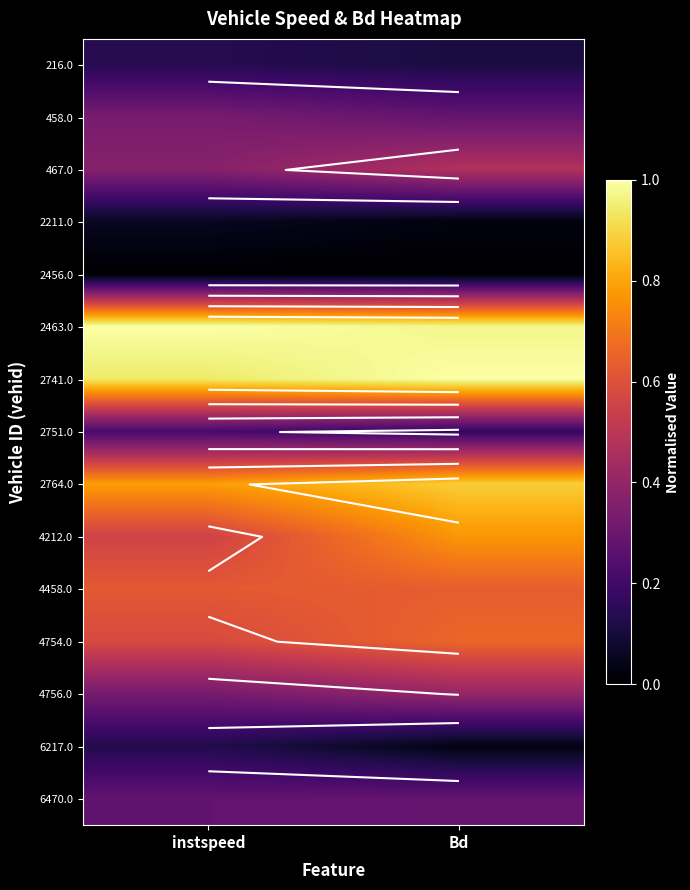

Which category has the highest value across all series?

instspeed